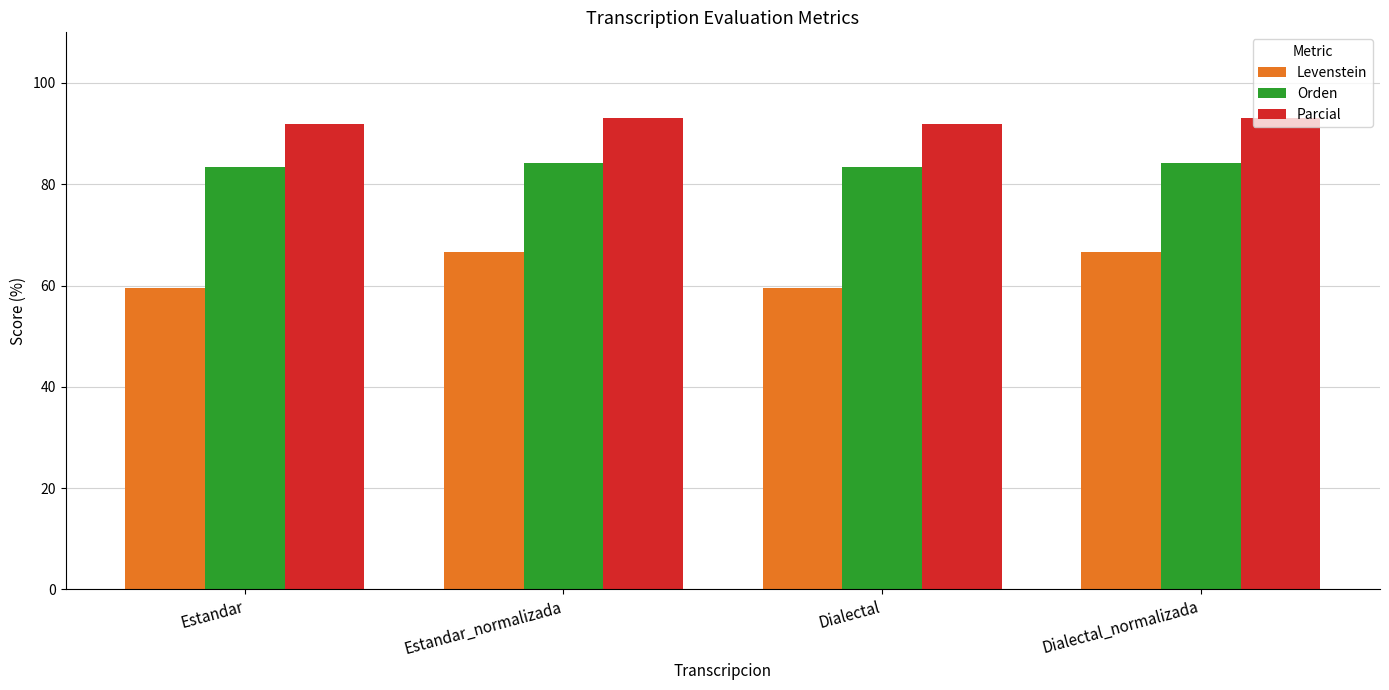

What is the difference between the highest and lowest values at Dialectal_normalizada?

26.4